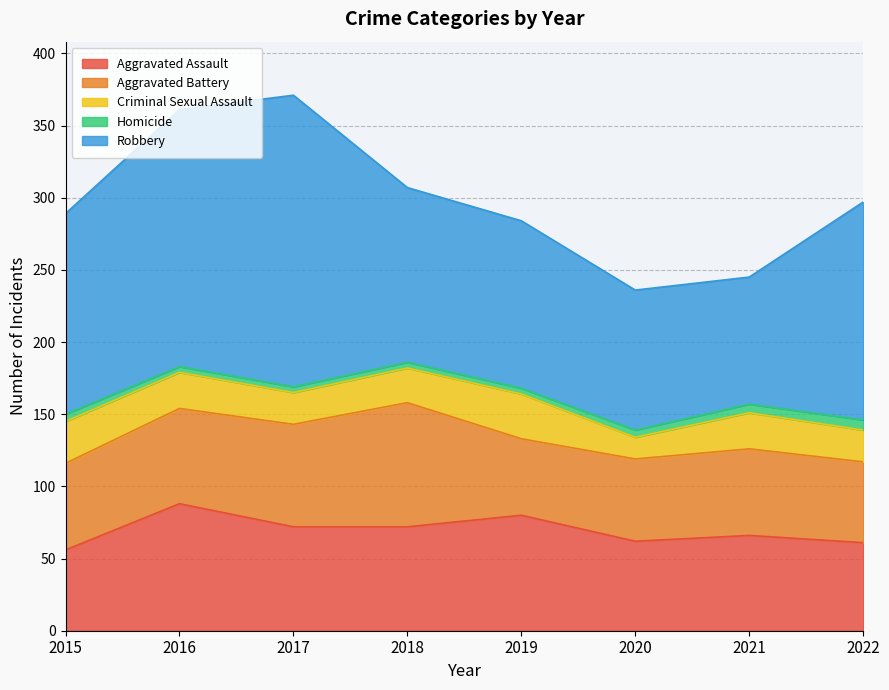

What is the minimum value shown in the chart?

4